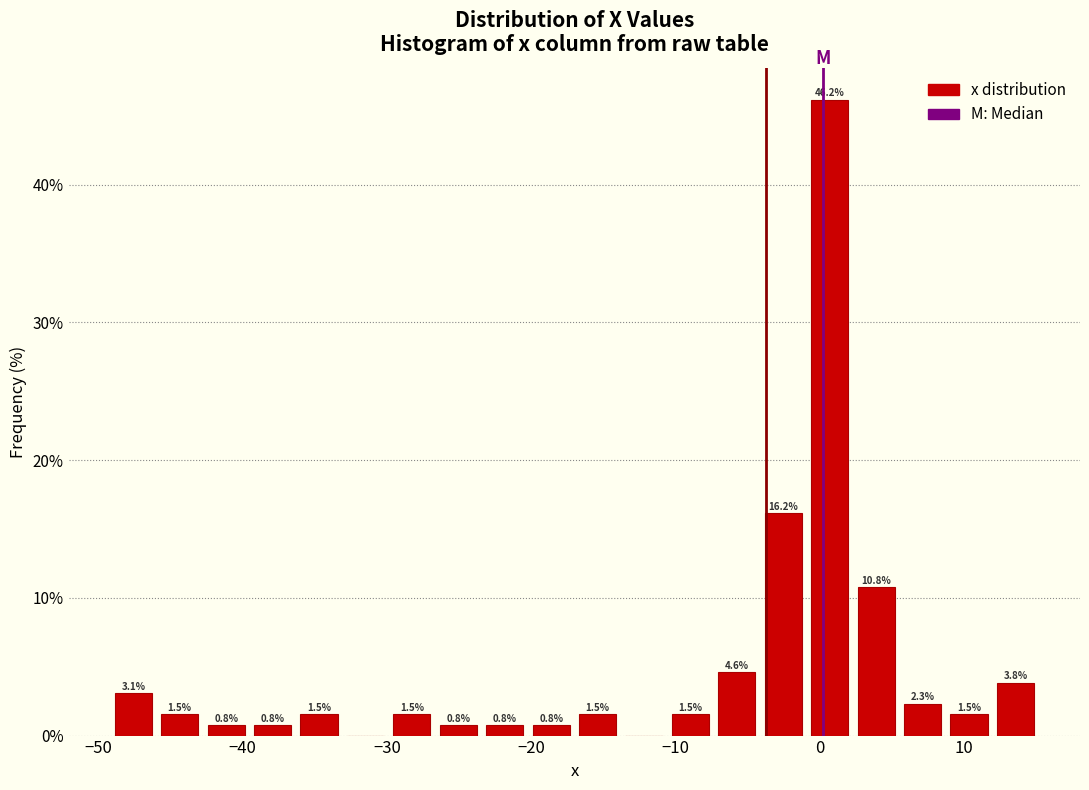

Read against the x-axis, roughly where is the centre of the tallest bar?

1